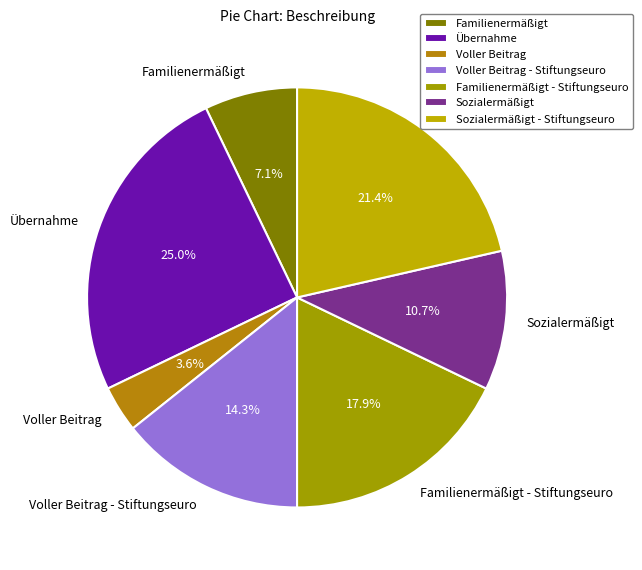

True or false: Übernahme accounts for 25% of the total.

True